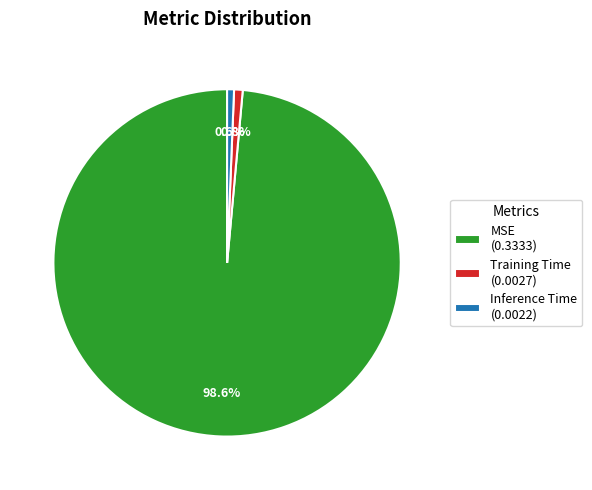

Which slice represents more than half of the pie?

MSE